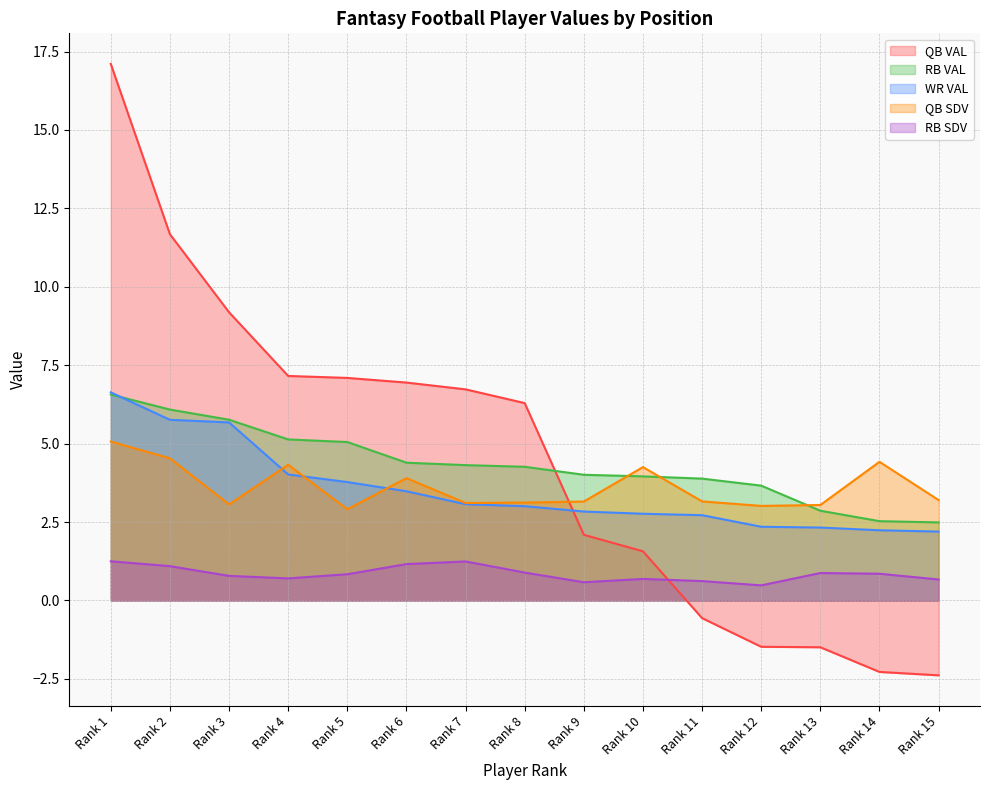

Which series has the widest spread of values?

QB VAL